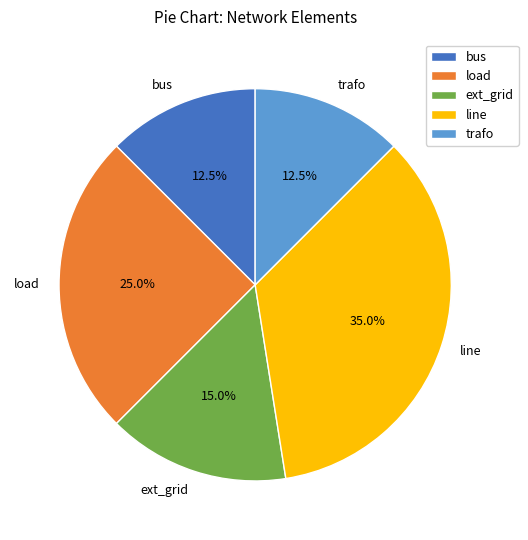

What is the largest slice in the pie chart?

line